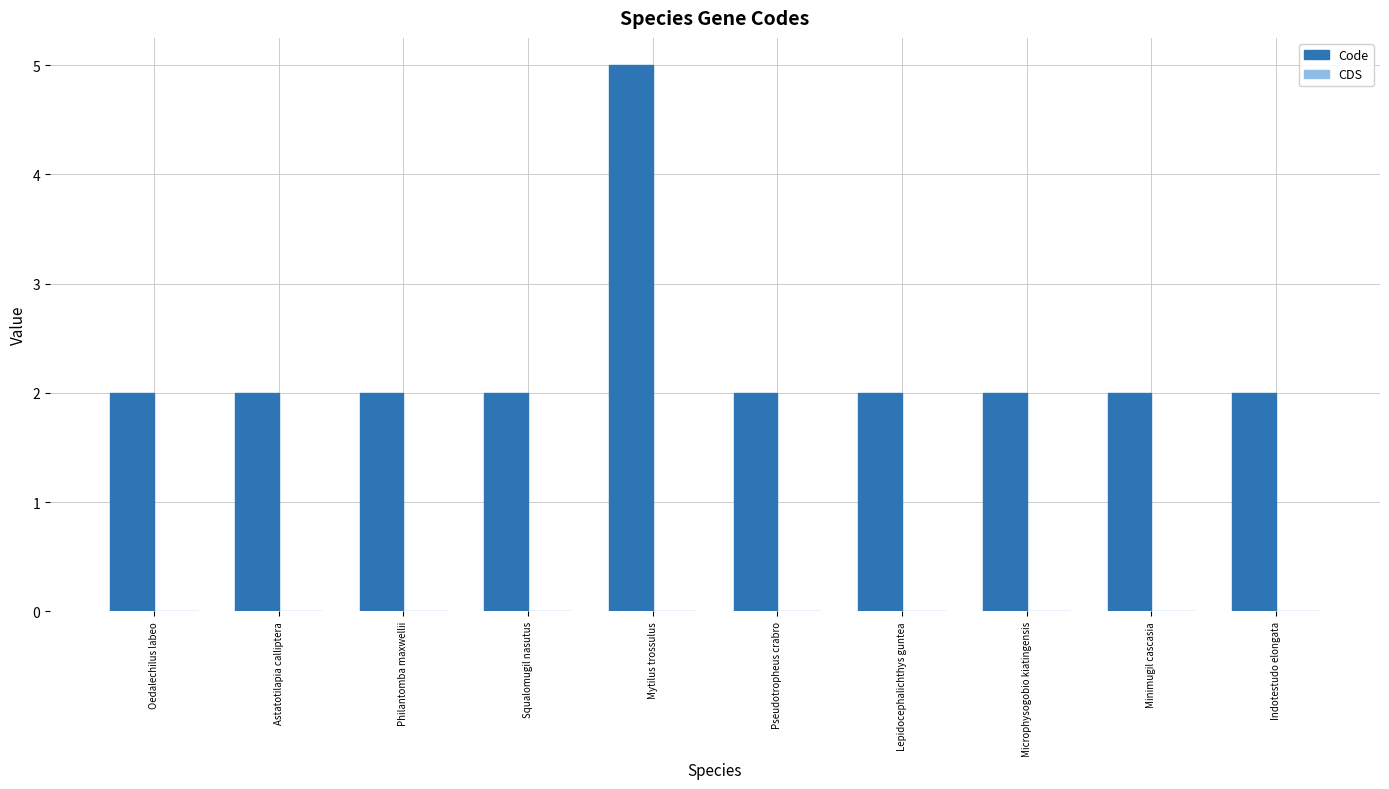

What is the greatest value displayed?

5